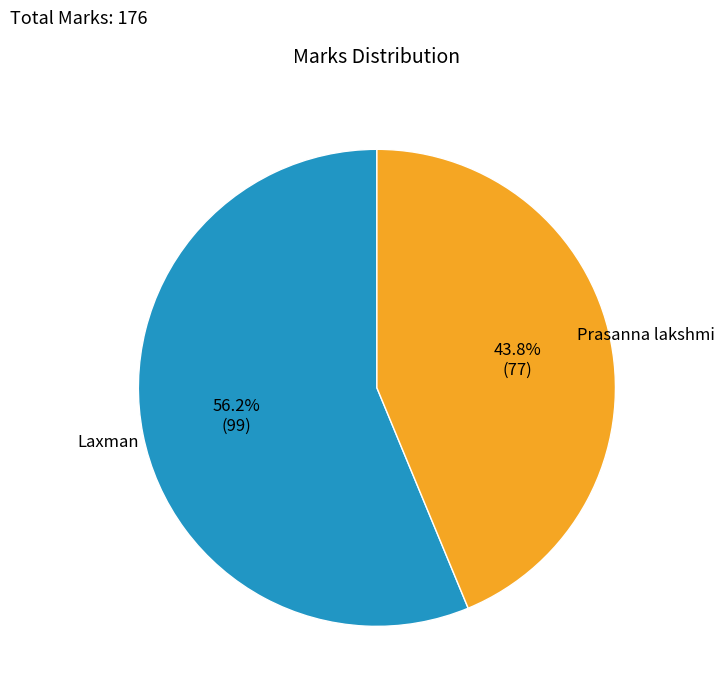

How many slices are in this pie chart?

2